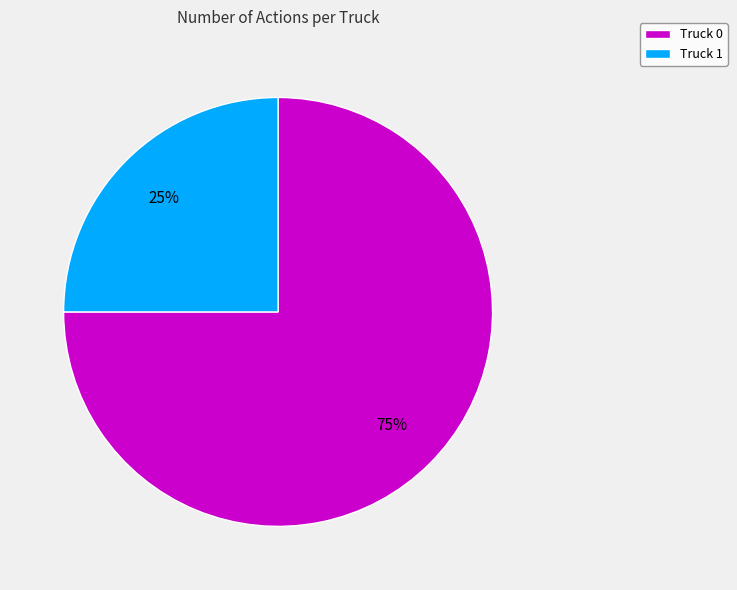

Which category has the smallest portion of the pie?

Truck 1